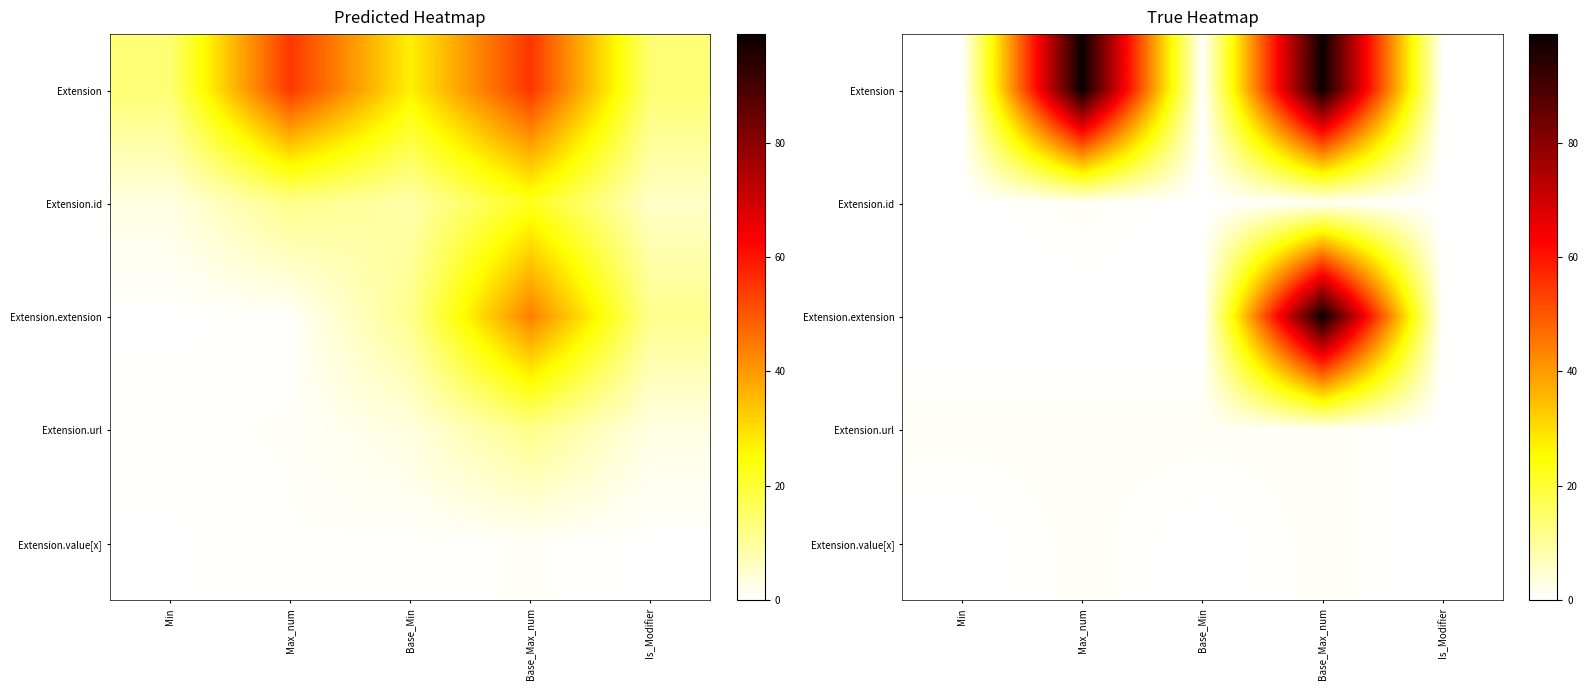

Where is Extension.value[x] nearest to the value 0?

Min